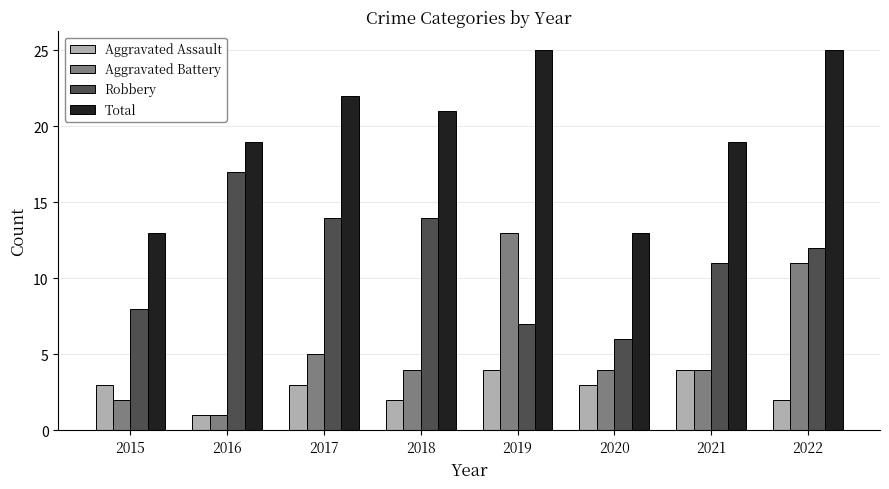

What is the difference between the Aggravated Battery values at 2015 and 2022?

9